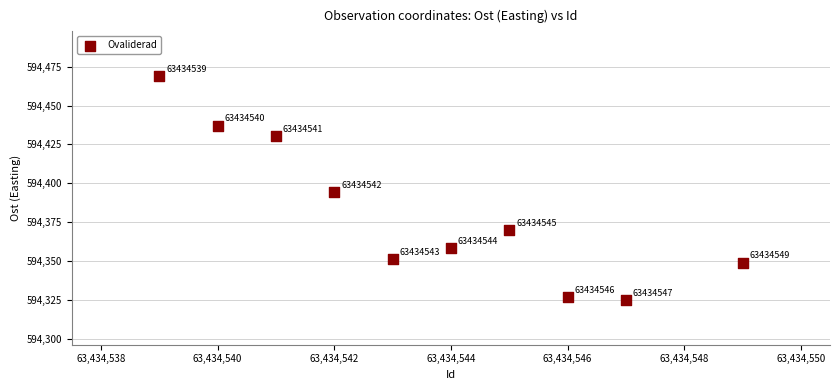

What Y value in the scatter plot is closest to 594396?

594394.1